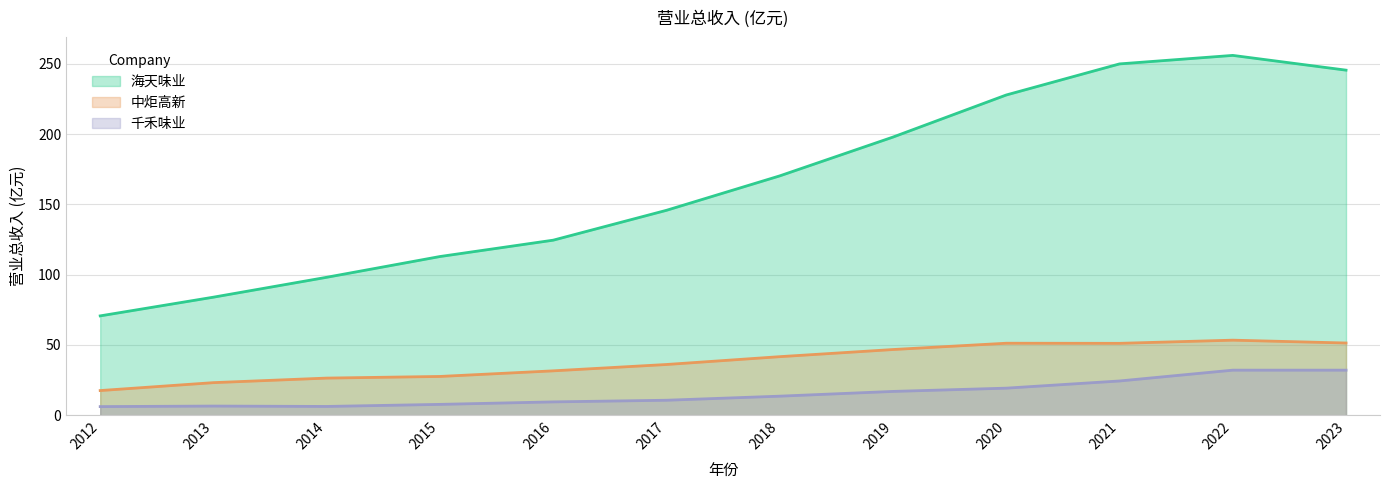

What is the difference between the highest and lowest values at 2013?

77.5